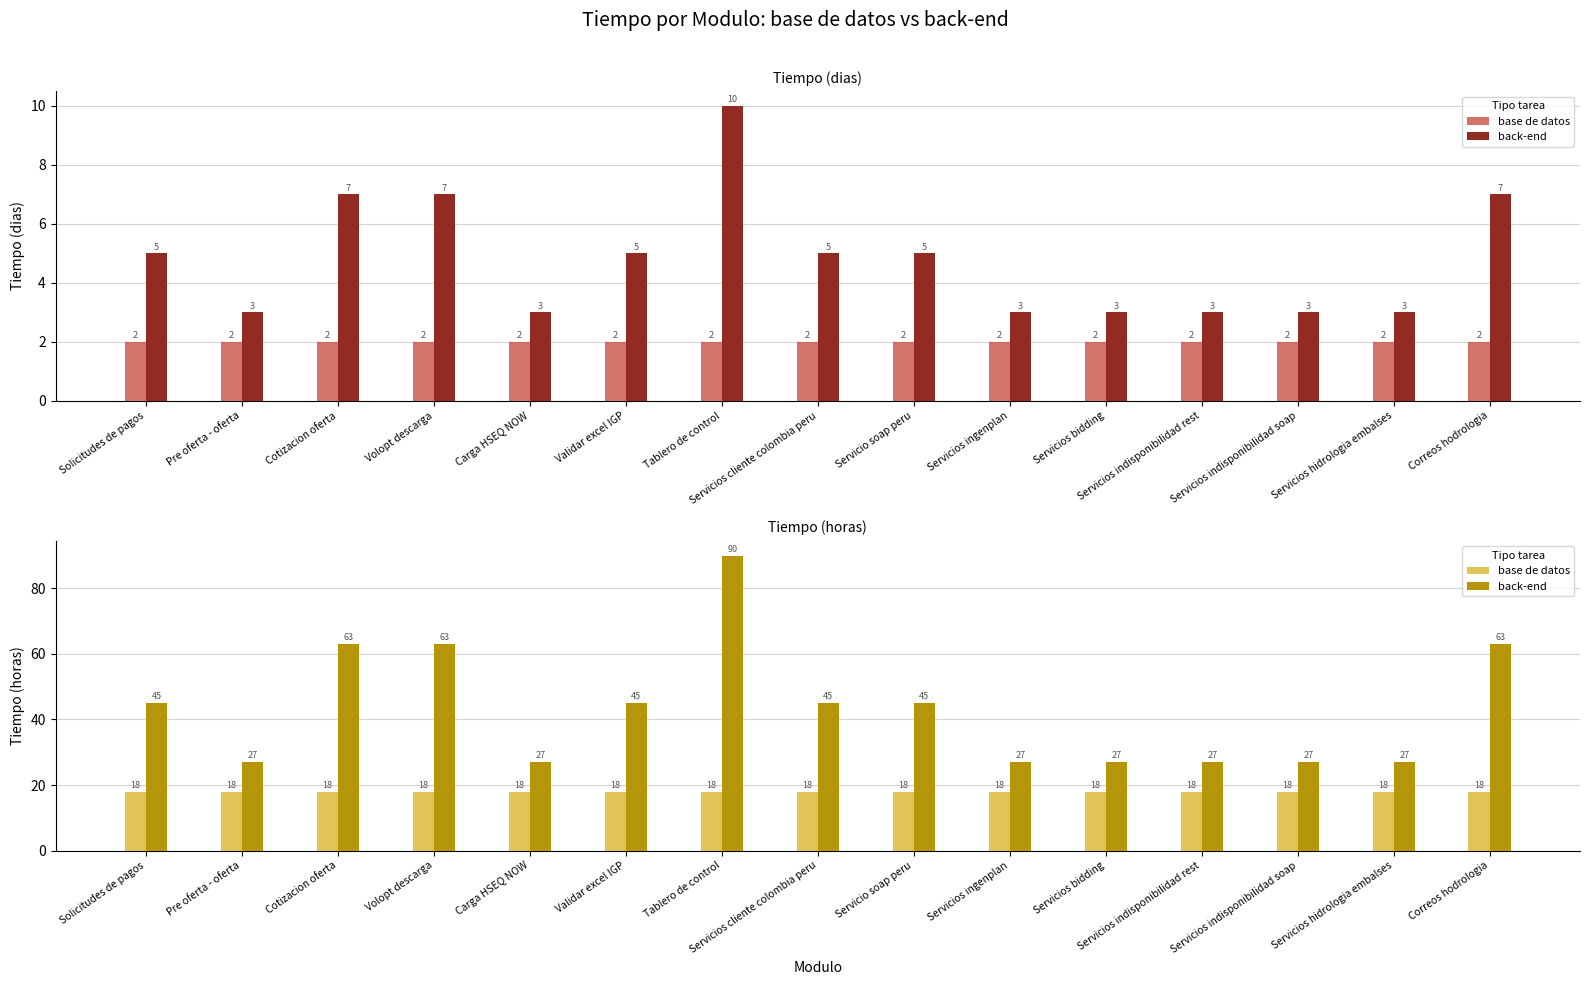

What is the value of the back-end bar at the 12th from the left?

27